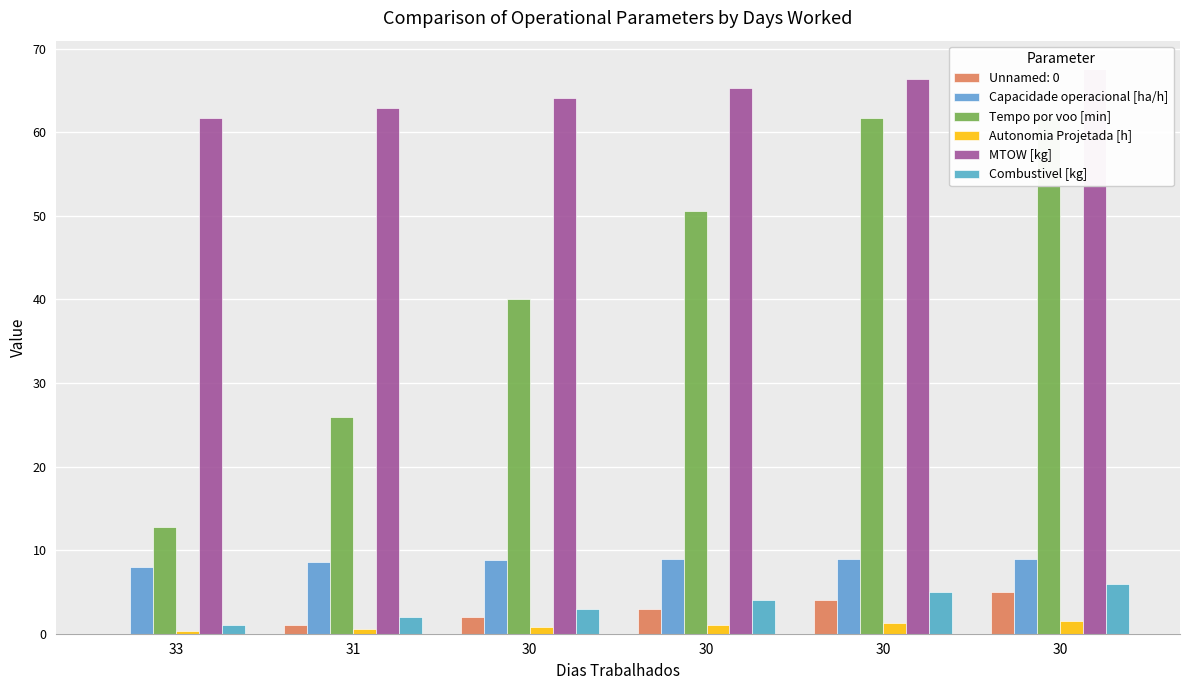

Is the value of MTOW [kg] at 30 greater than the value of Autonomia Projetada [h] at 33?

Yes